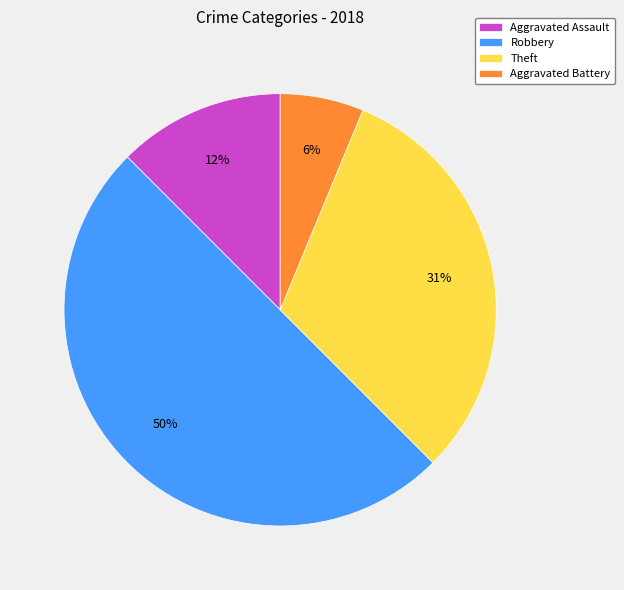

Which slice is the largest?

Robbery